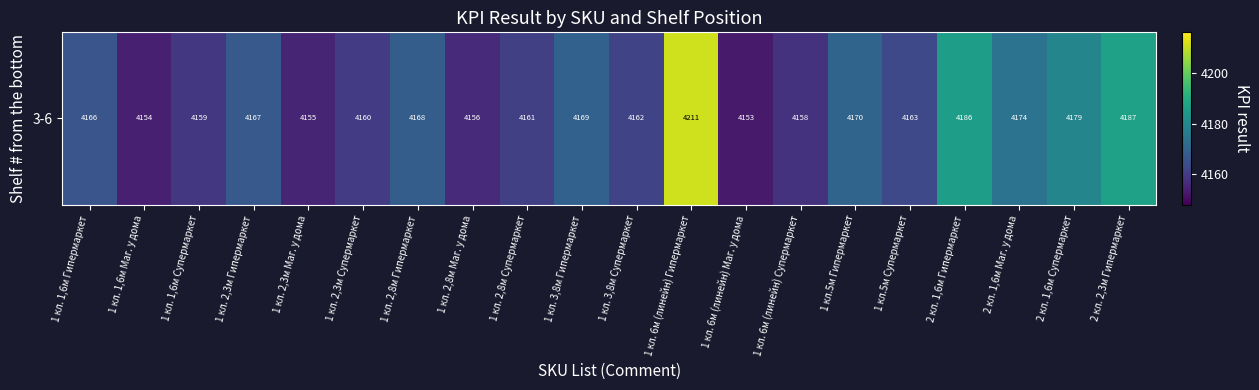

What is the change in value from 1 кл. 2,3м Маг. у дома to 1 кл. 6м (линейн) Маг. у дома?

-2